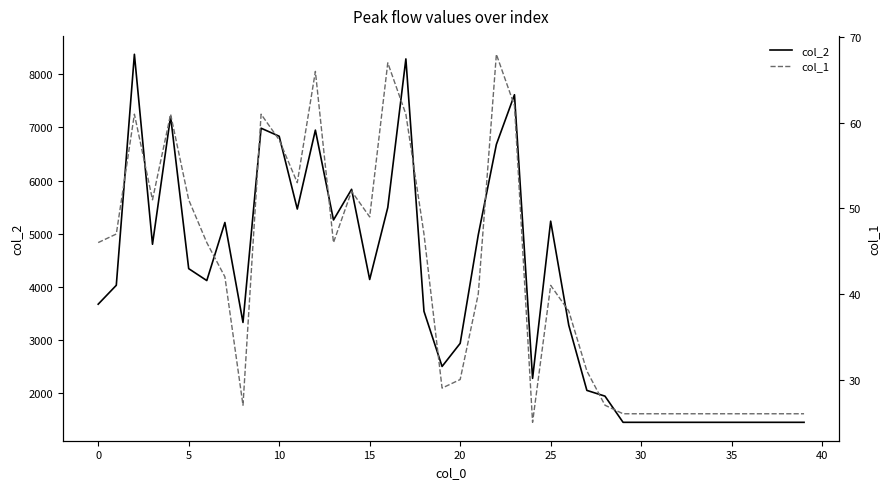

Reading right to left, extract all data points from this chart.

col_2: 1456	1456	1456	1456	1456	1456	1456	1456	1456	1456	1456	1948	2056	3280	5236	2282	7612	6678	4979	2940	2506	3542	8285	5493	4140	5835	5258	6947	5464	6832	6983	3333	5211	4120	4344	7206	4802	8372	4031	3676
col_1: 26	26	26	26	26	26	26	26	26	26	26	27	31	38	41	25	62	68	40	30	29	47	61	67	49	52	46	66	53	58	61	27	42	46	51	61	51	61	47	46